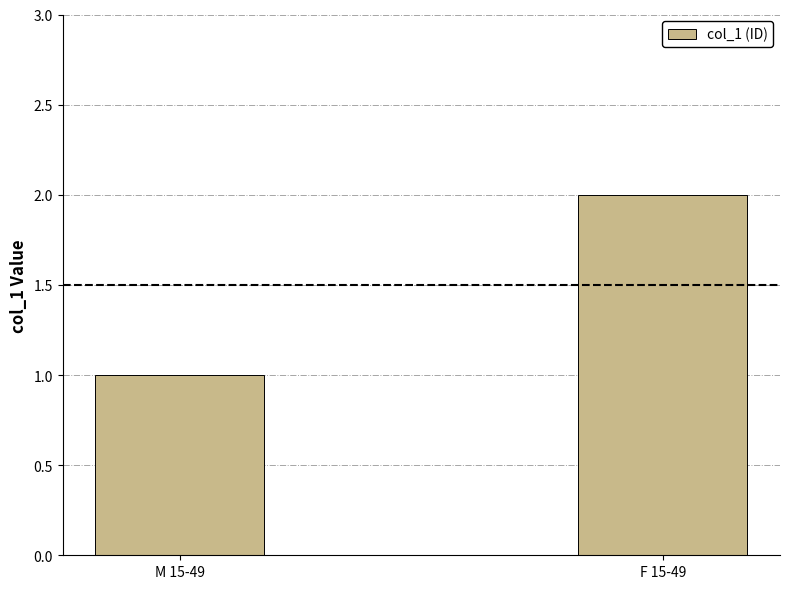

What is the average value?

2